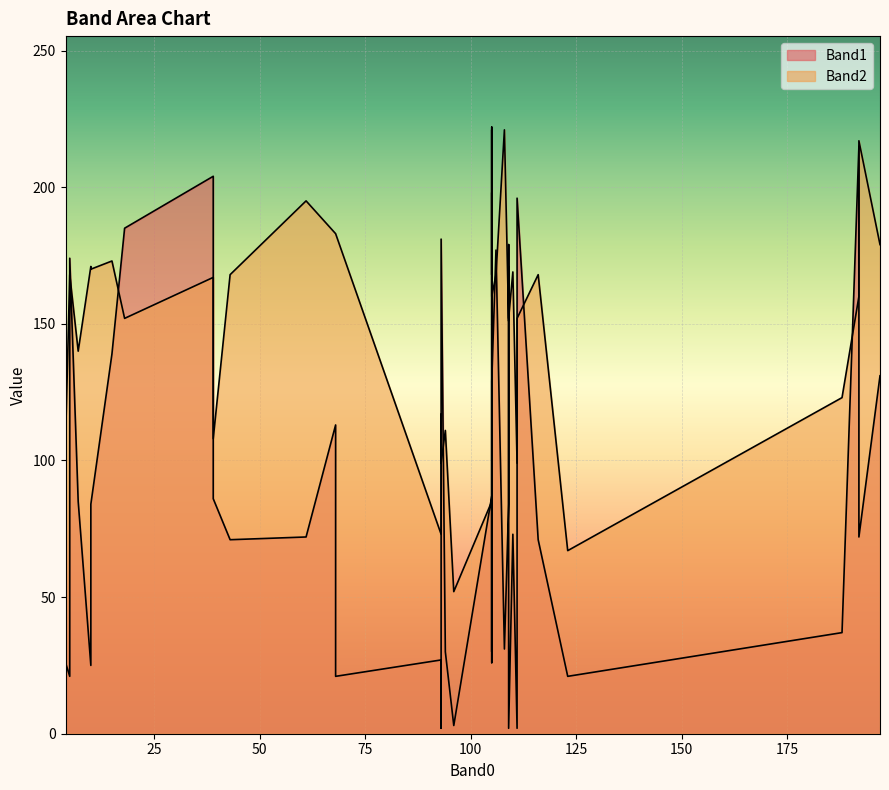

Count the number of categories in the chart.

40